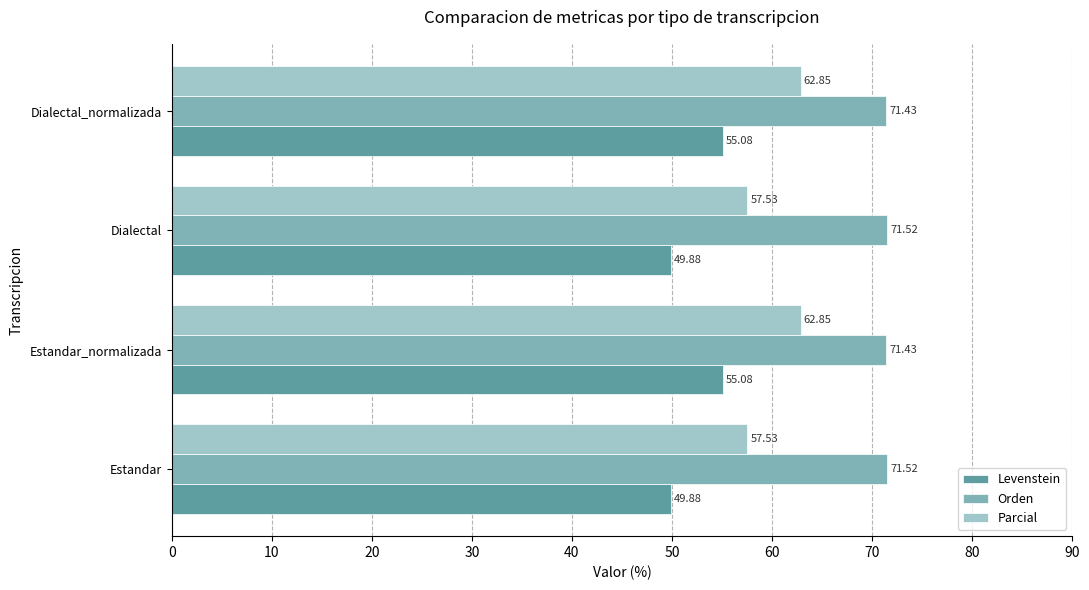

Which series has the largest range (max minus min)?

Parcial